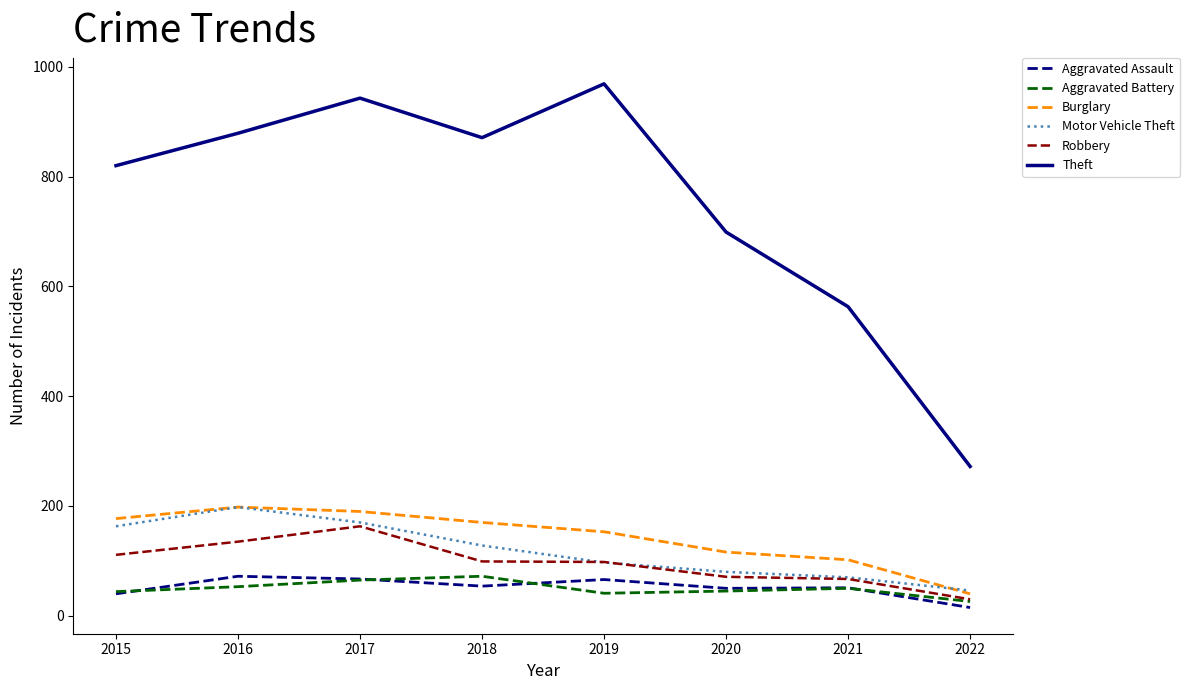

What is the average value of the Burglary series?

143